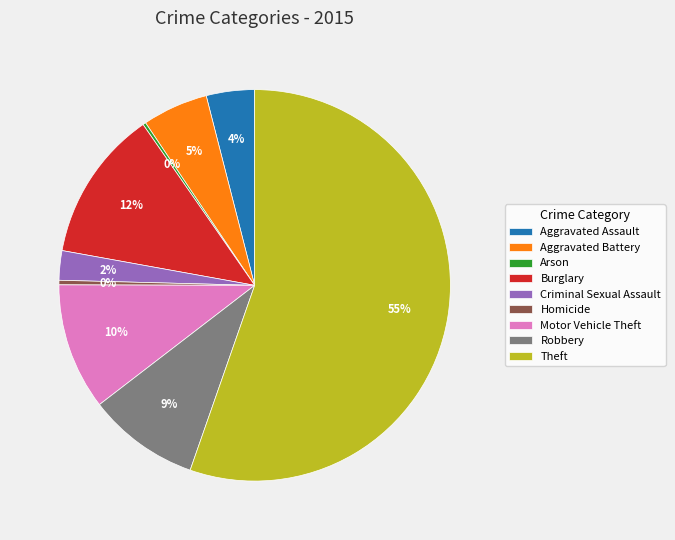

What is the largest slice in the pie chart?

Theft